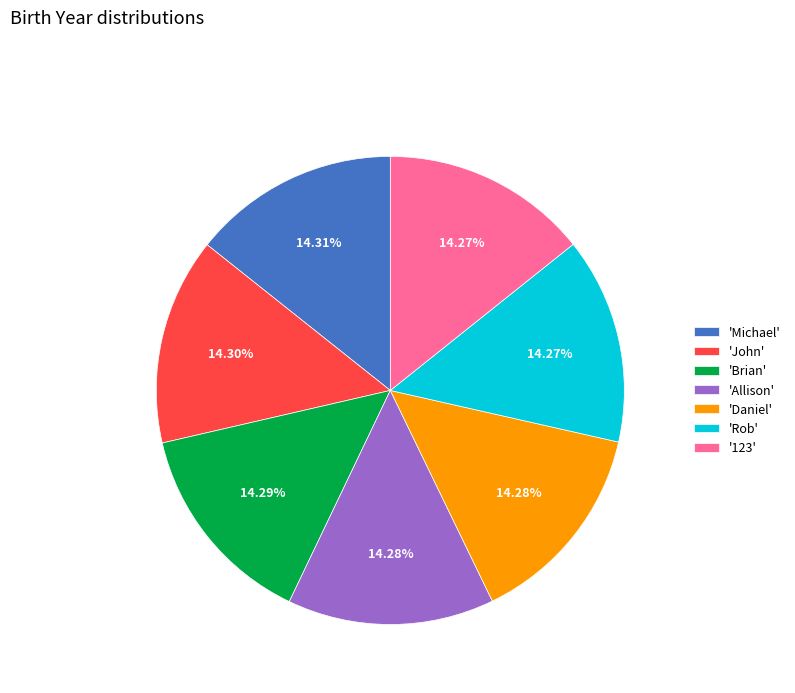

How many segments does this pie chart have?

7